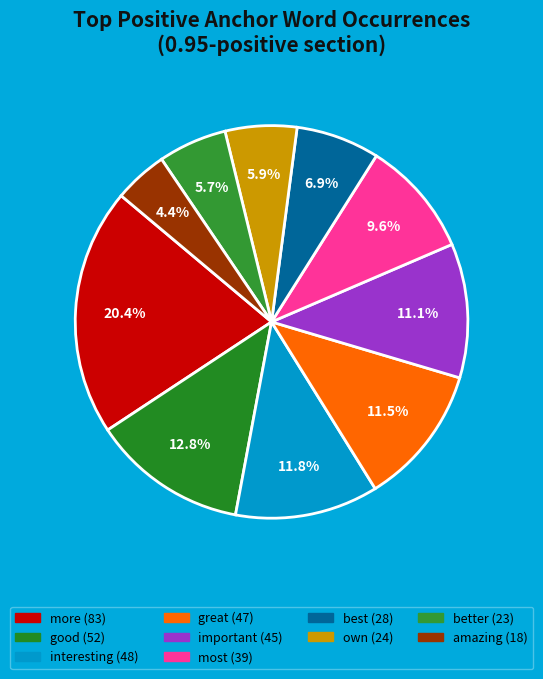

Is the sum of interesting and more greater than half?

No